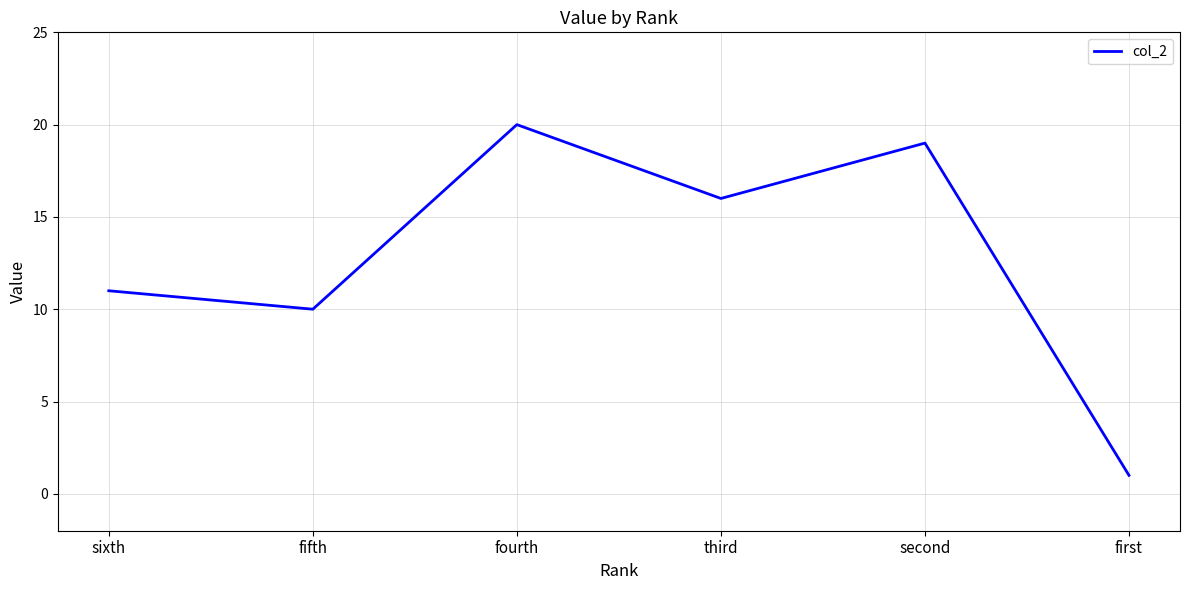

Approximately how many times larger is the value at second compared to fifth?

1.9